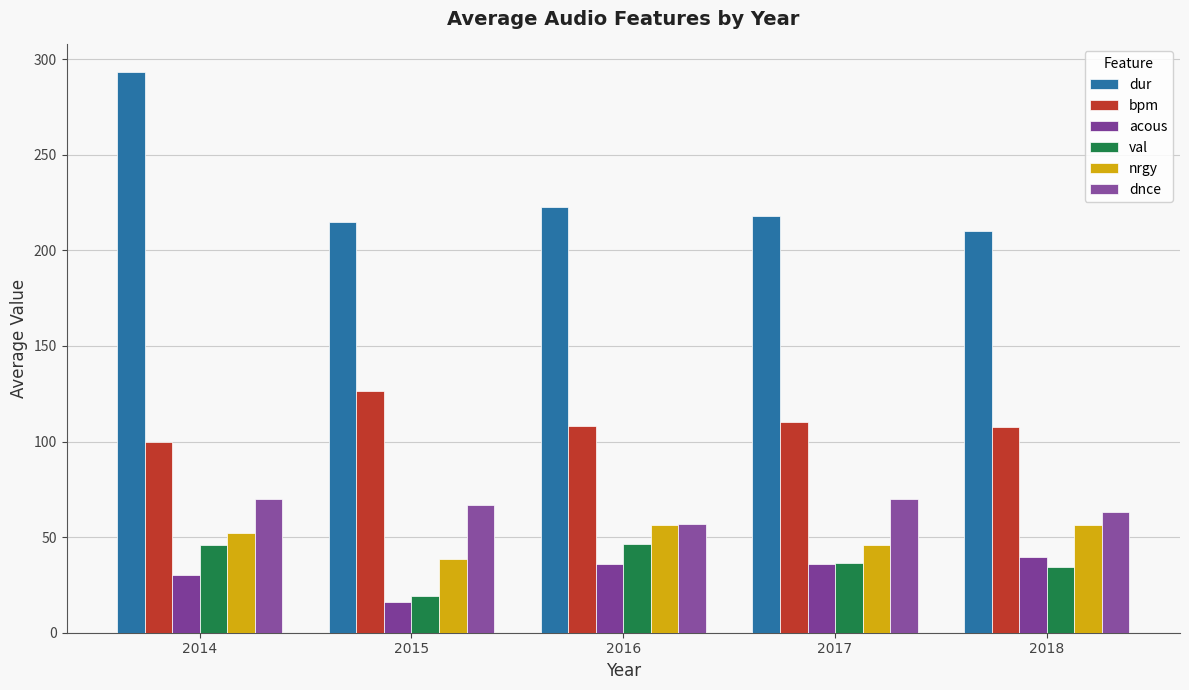

How many data points in dur are above 218?

3